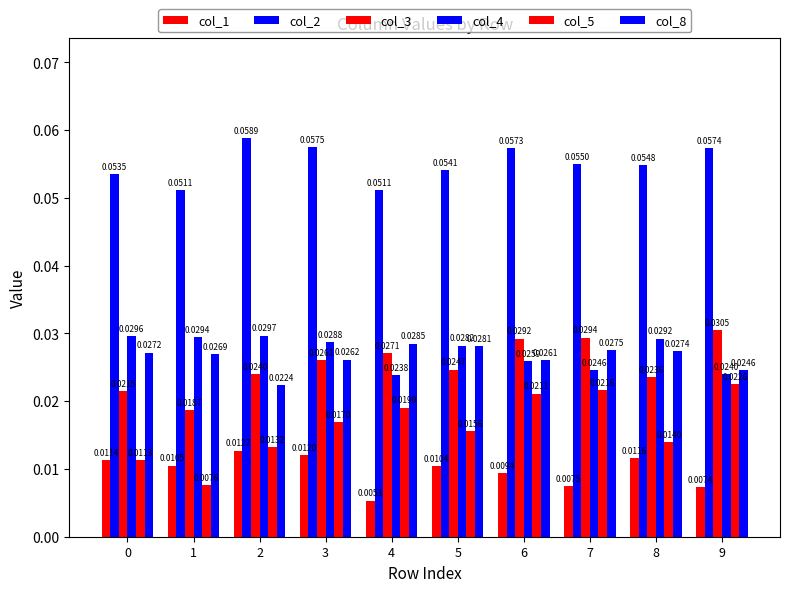

Which series has the largest total across all categories?

col_2